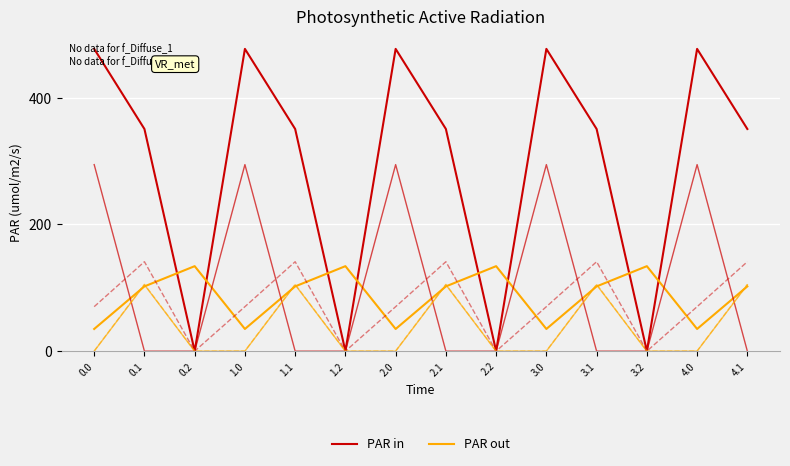

What is the label of the 12th point from the left?

3.2